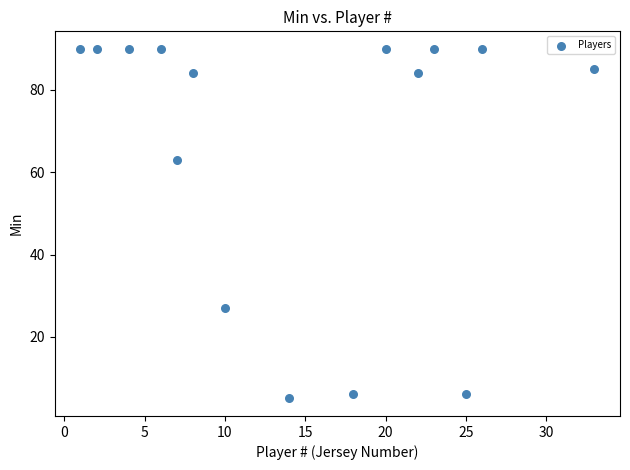

What Y value in the scatter plot is closest to 47?

63